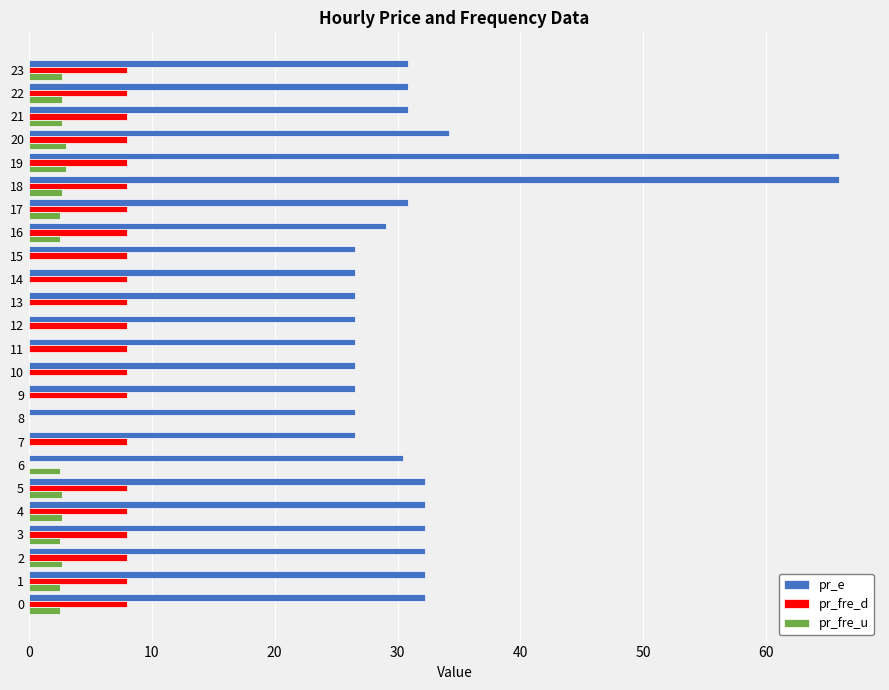

Is the value of pr_e at 10 greater than the value of pr_fre_d at 13?

Yes